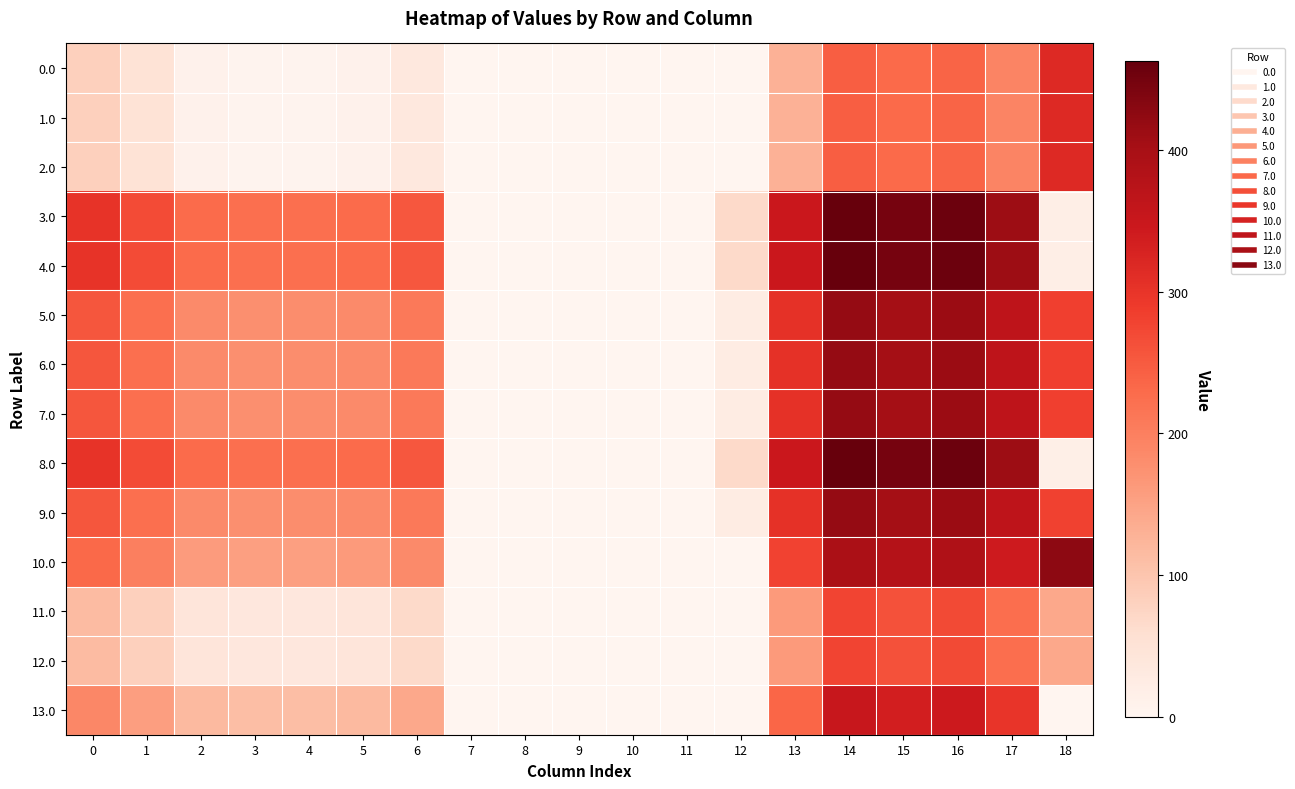

At which category is the sum across all series the highest?

14